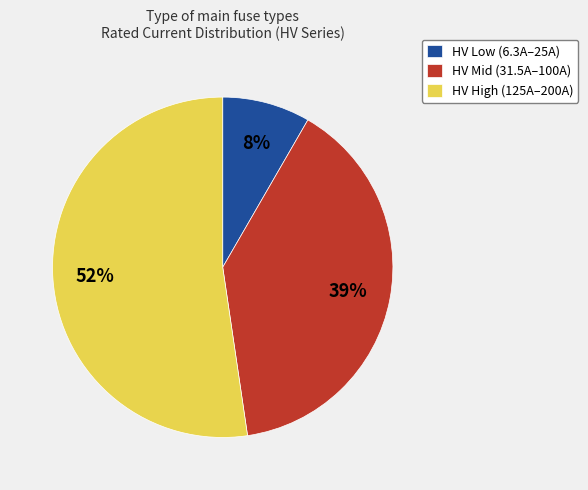

To the nearest percent, what portion does HV Mid (31.5A–100A) represent?

39%